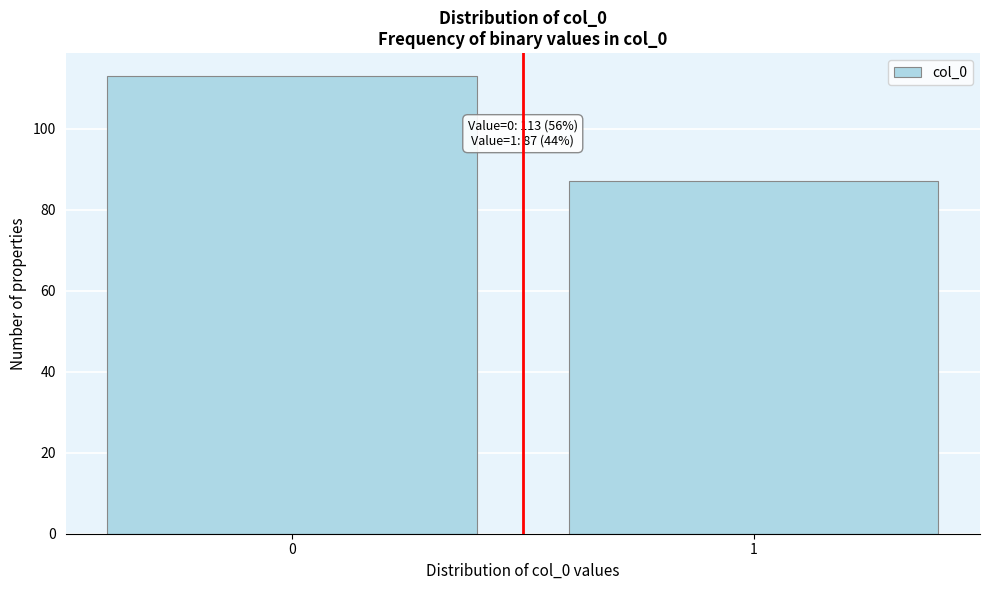

Reading right to left, what are all the values shown in this chart?

87	113